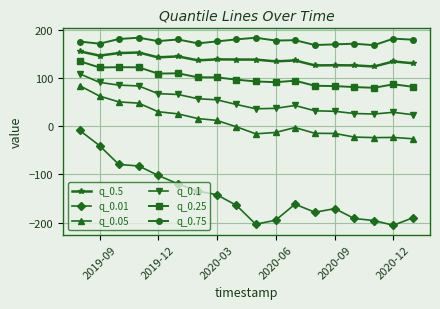

What is the value of the q_0.1 point at the 6th from the left?

65.8